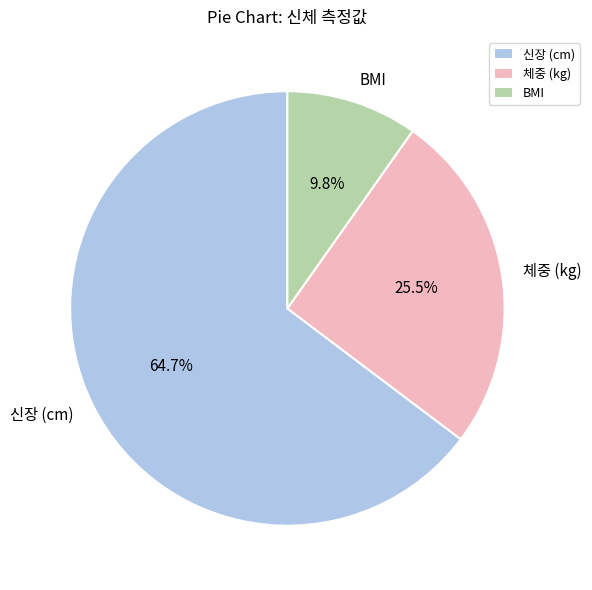

What is the smallest slice in the pie chart?

BMI